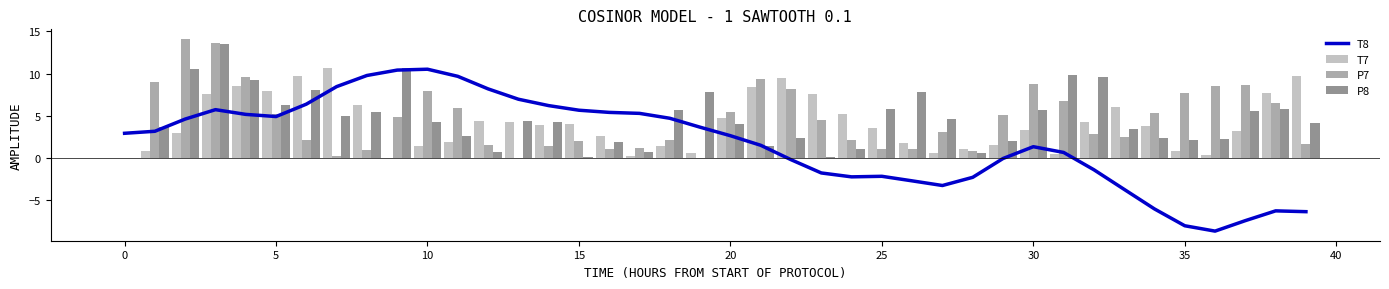

Read the T7 value at 30.

3.3